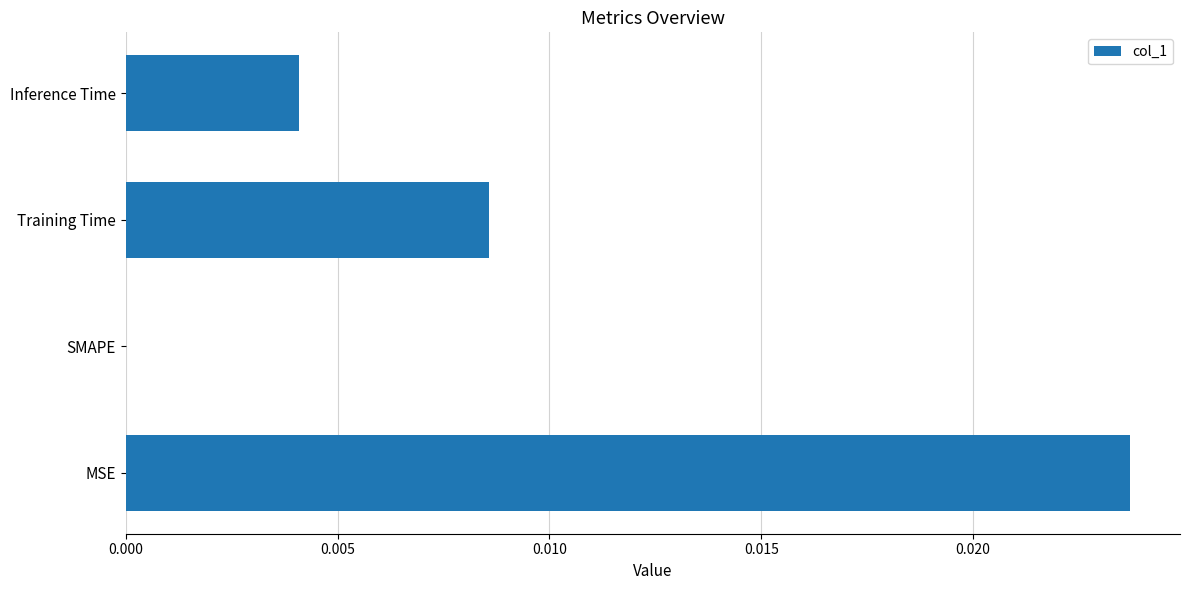

How many series are shown in this chart?

1